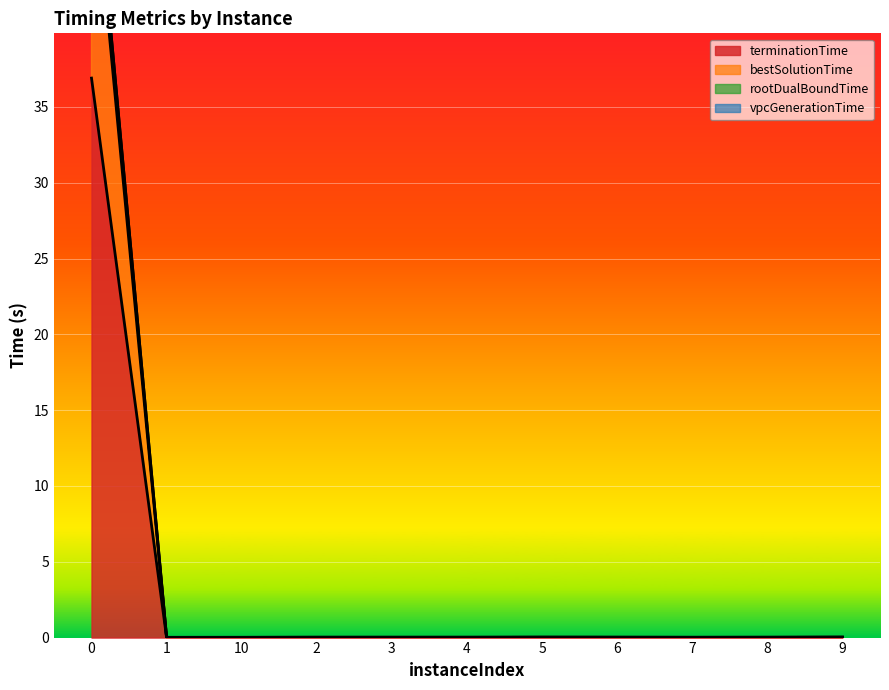

What is the label of the 9th point from the left?

7